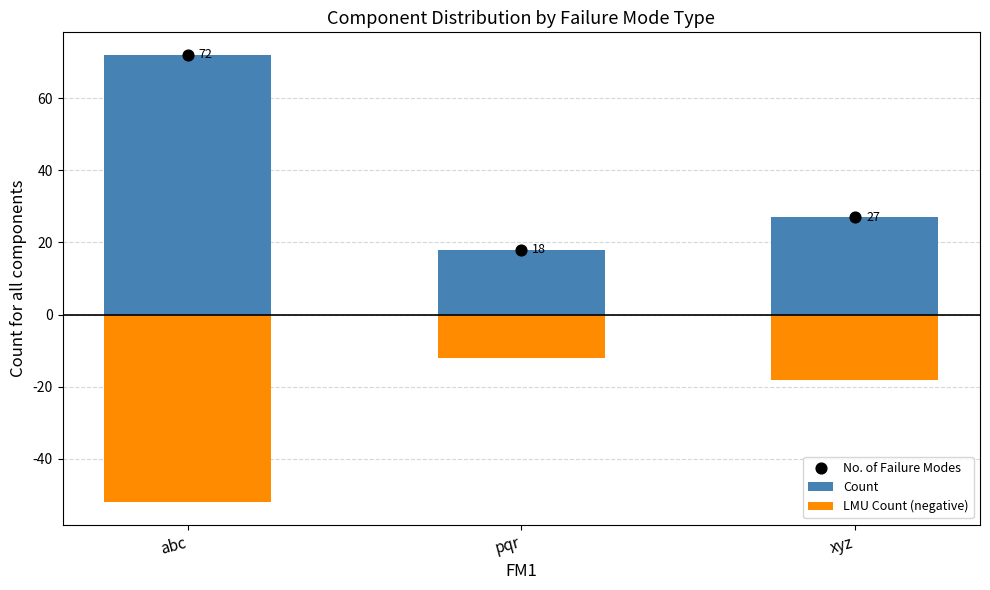

Which series contains the lowest Y value?

LMU Count (negative)